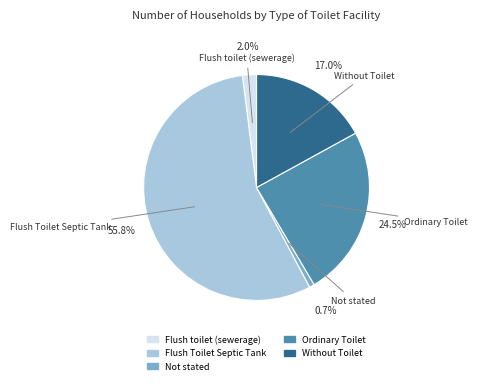

Is it true that Ordinary Toilet is 38% of the pie?

False